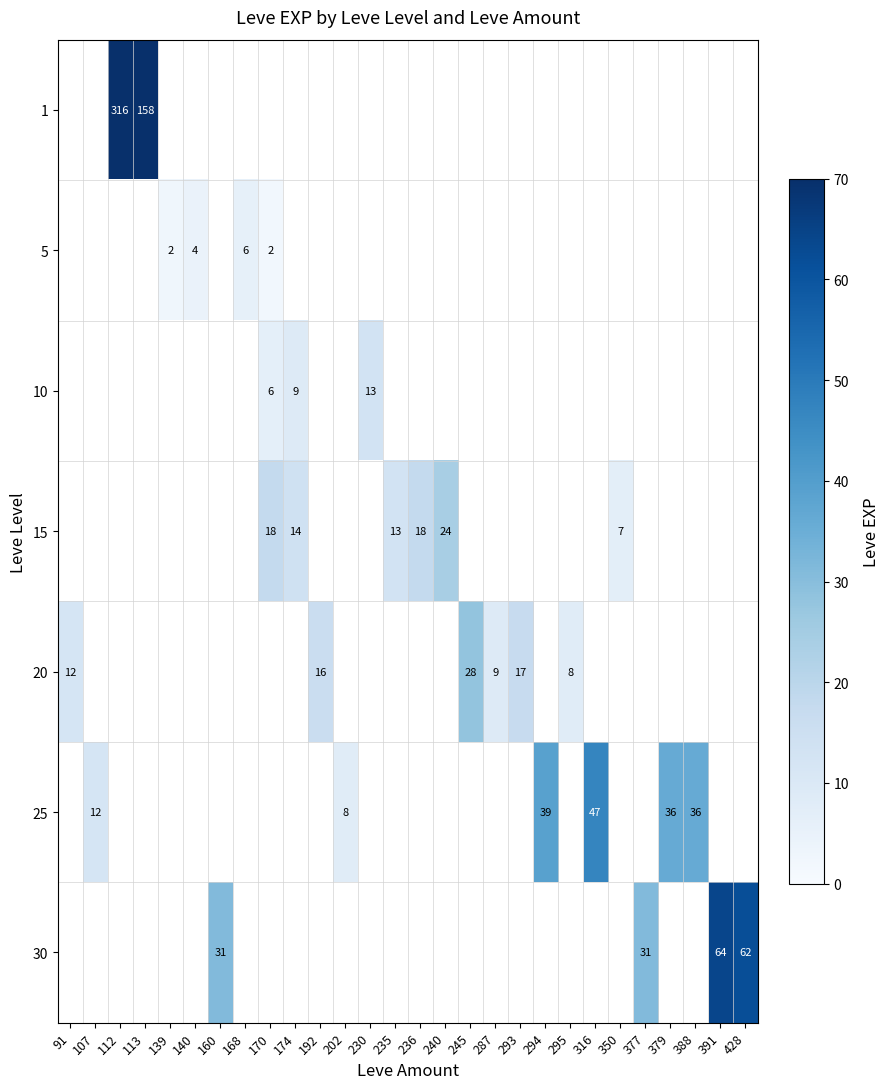

How many categories are shown in the chart?

28